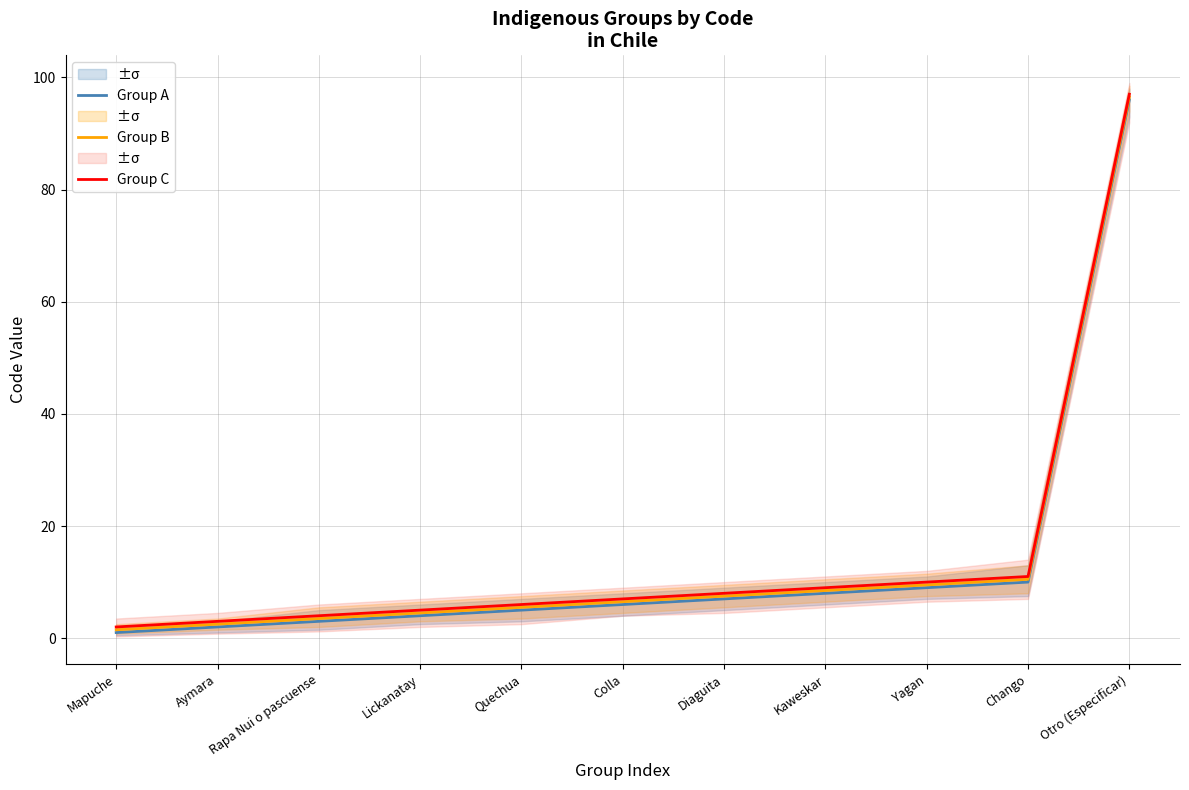

What is the label of the 9th point from the left?

Yagan